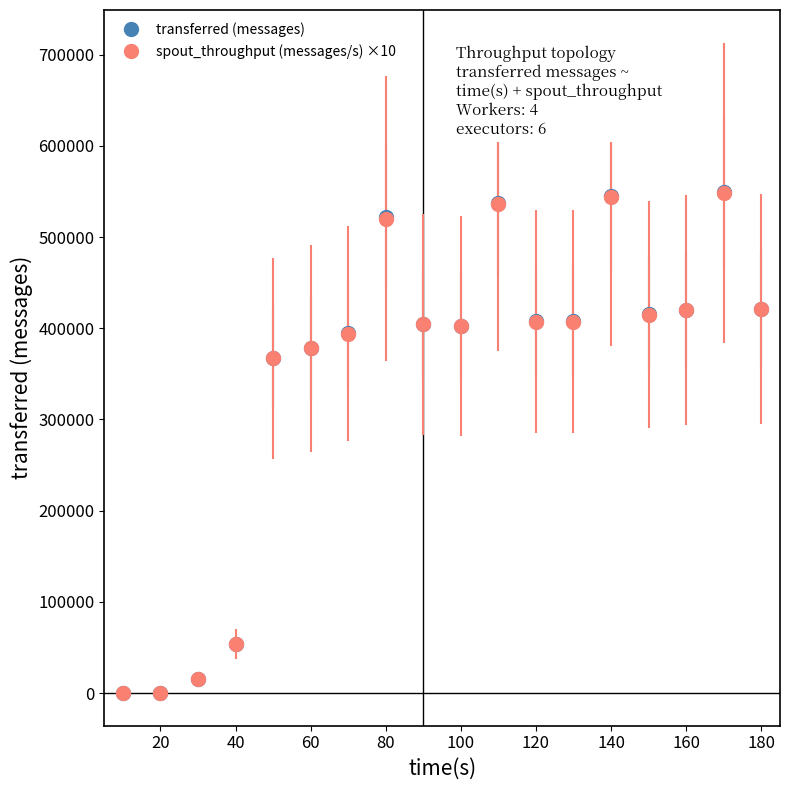

True or false: transferred (messages) has more than 1 points higher than both neighbors.

True